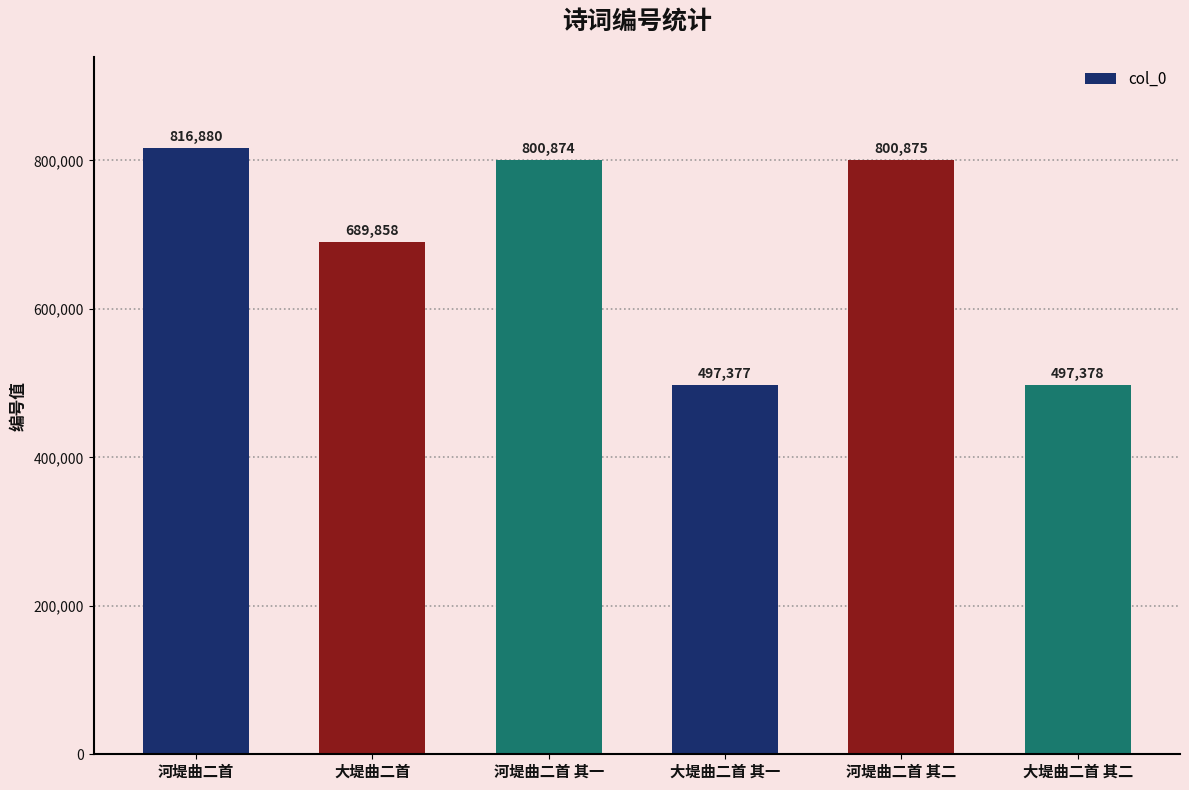

Where does the data first go above 800874?

河堤曲二首